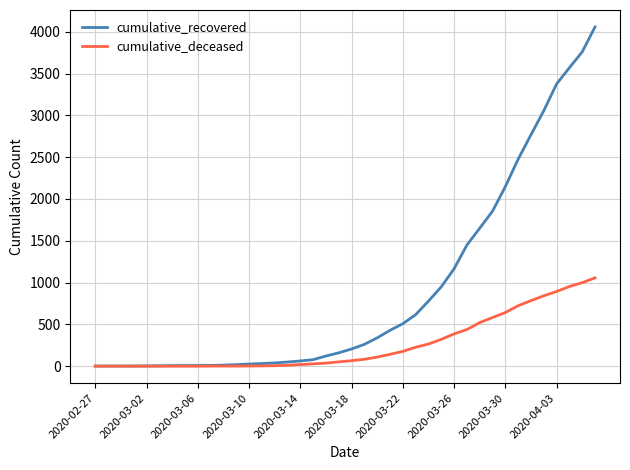

What are all the series names shown in the legend?

cumulative_recovered, cumulative_deceased